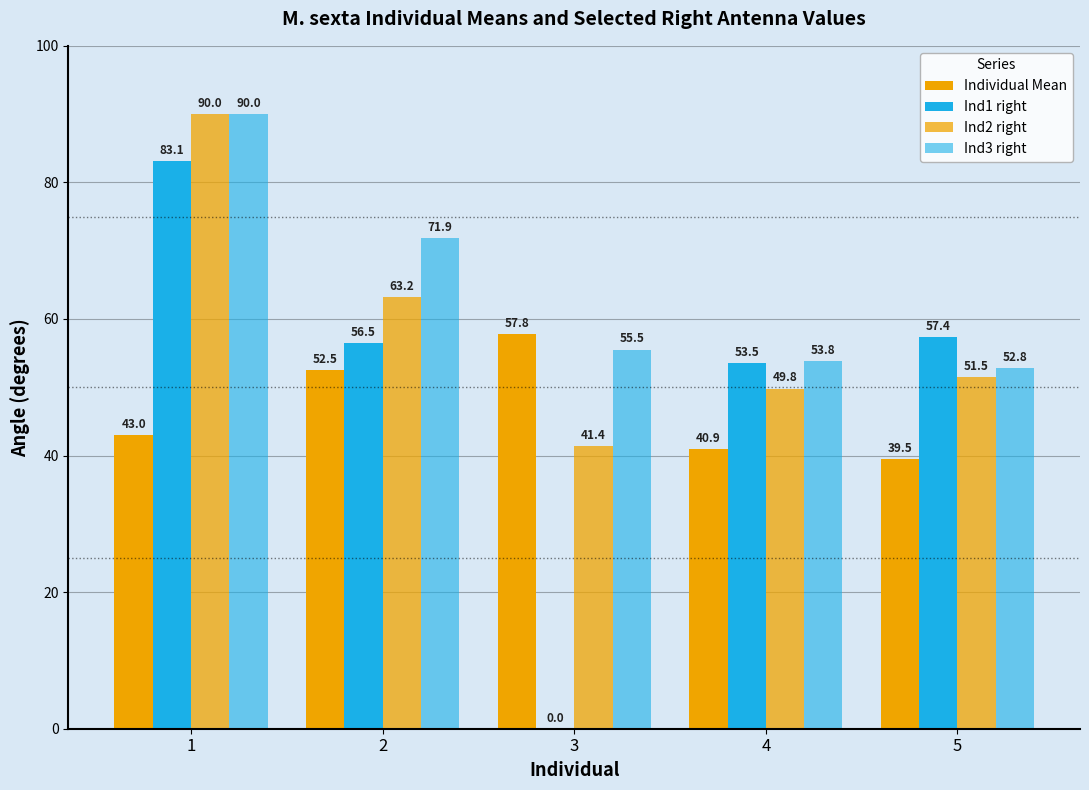

Count the number of data series in this chart.

4